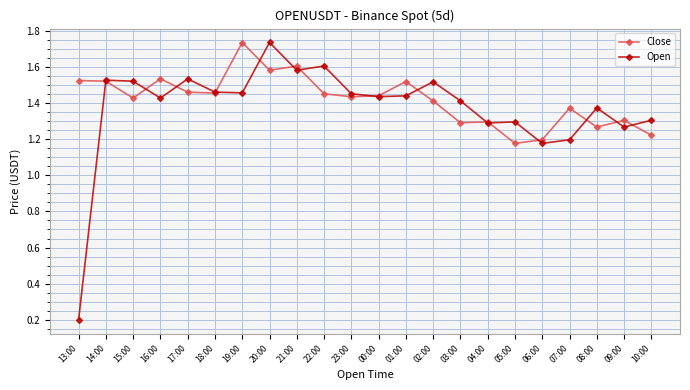

At which label does Open reach its peak?

20:00